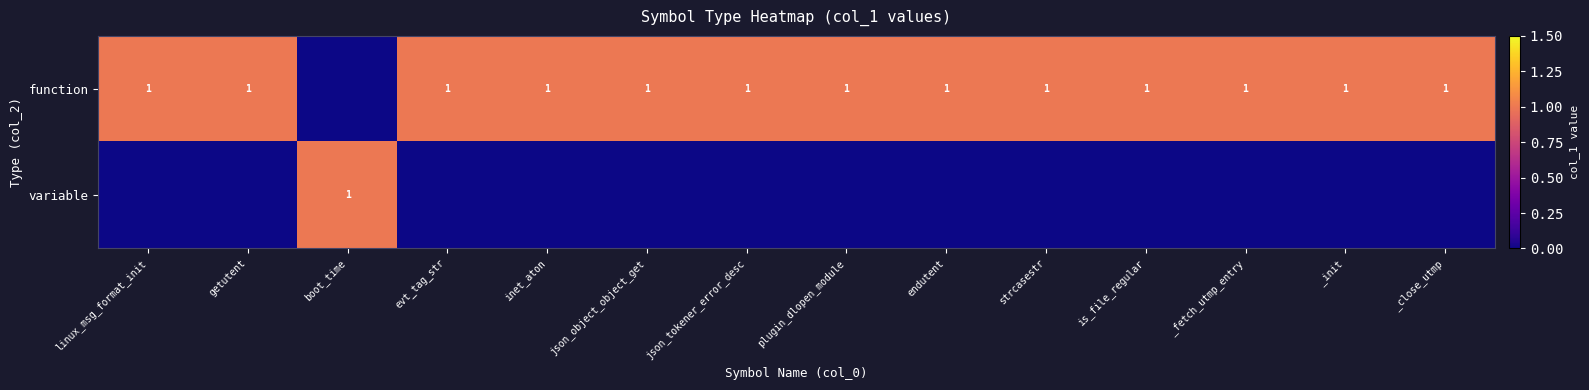

Is it true that variable equals 1 at boot_time?

True